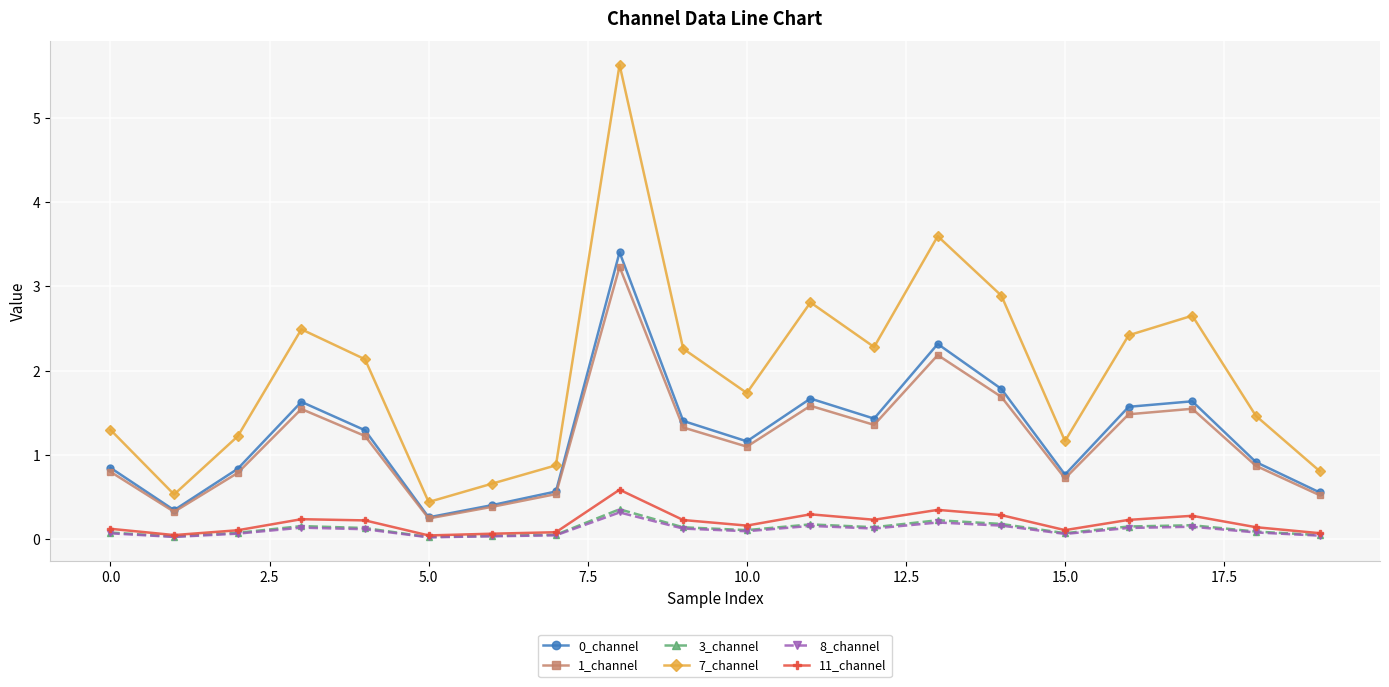

What is the maximum value for 7_channel?

5.6